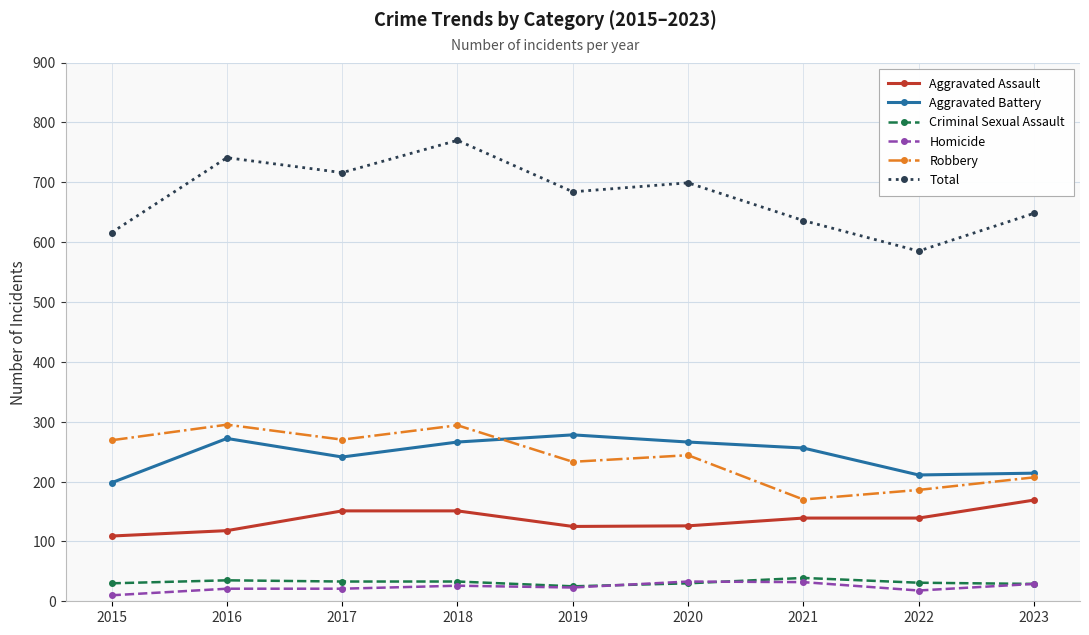

What is the total value across all series at 2021?

1272